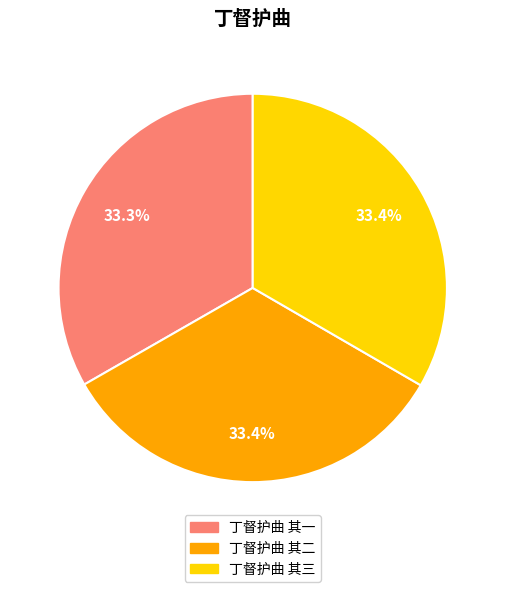

How many slices are in this pie chart?

3